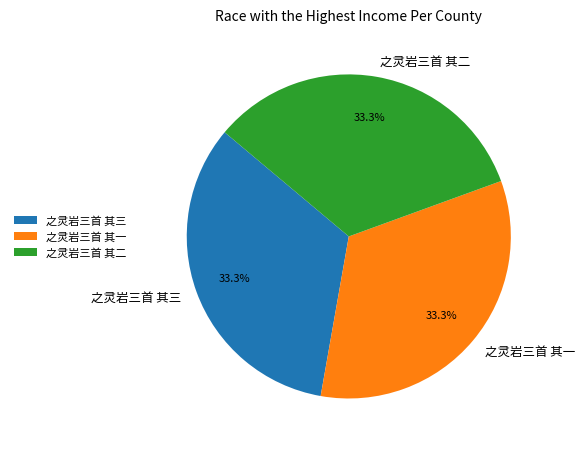

Does any single category account for the majority?

No